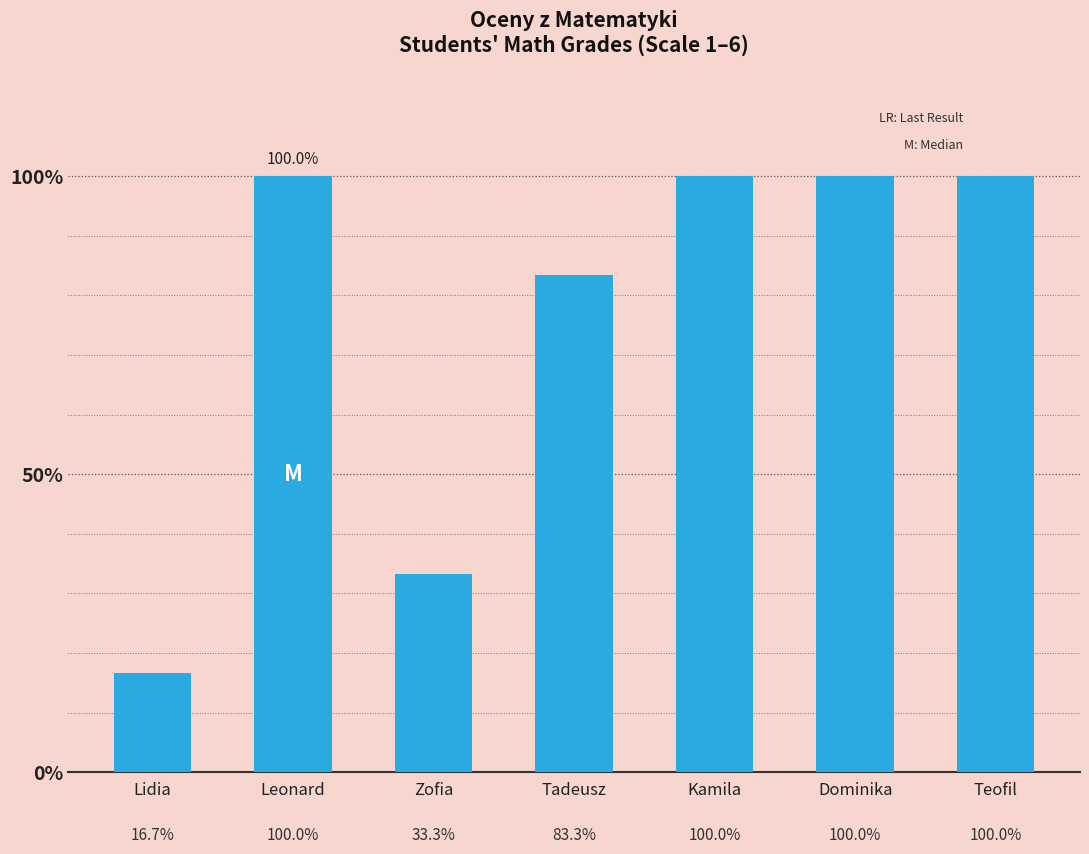

Does the chart contain any negative values?

No